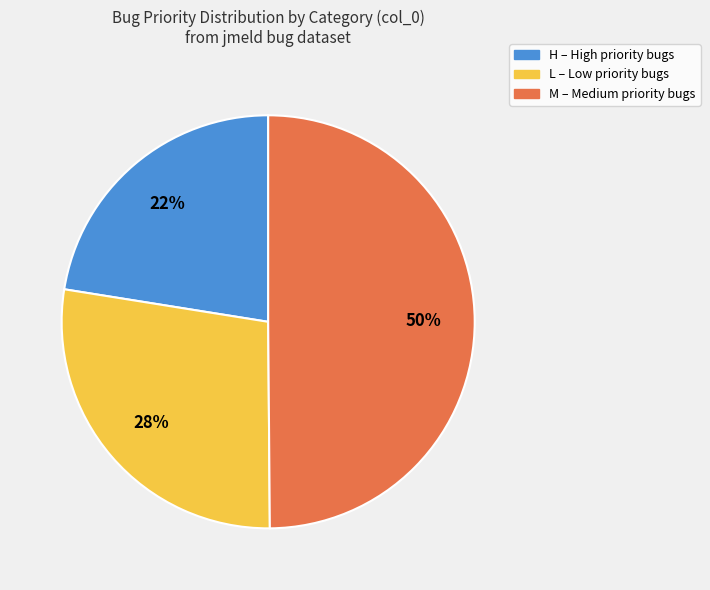

To the nearest percent, what is the average slice percentage?

33%